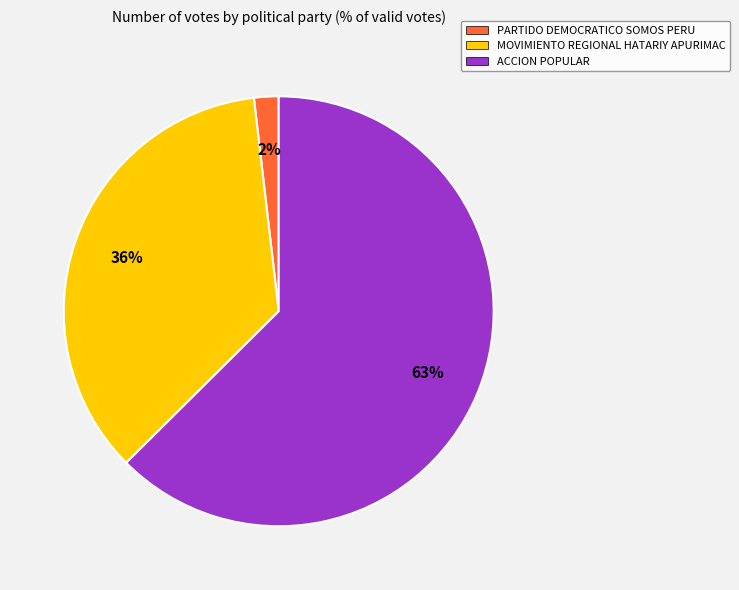

Count the number of slices in the pie.

3